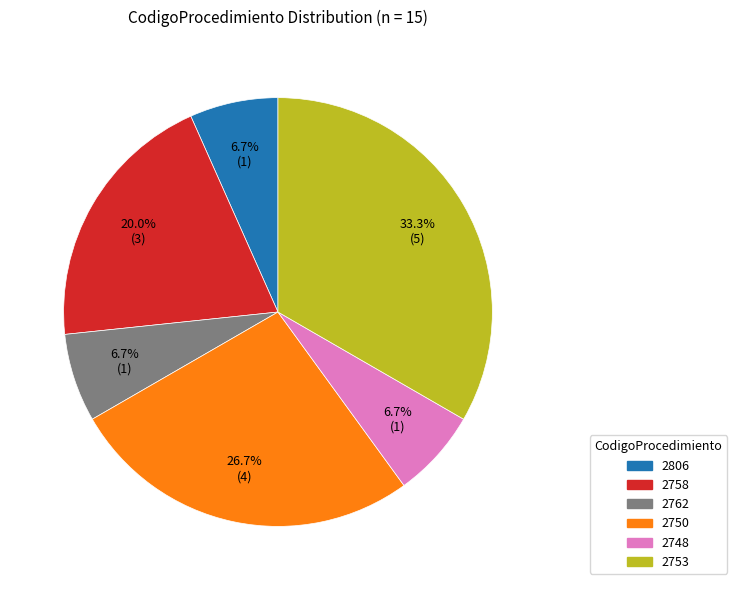

The 2758 slice represents 10% of the pie. True or false?

False